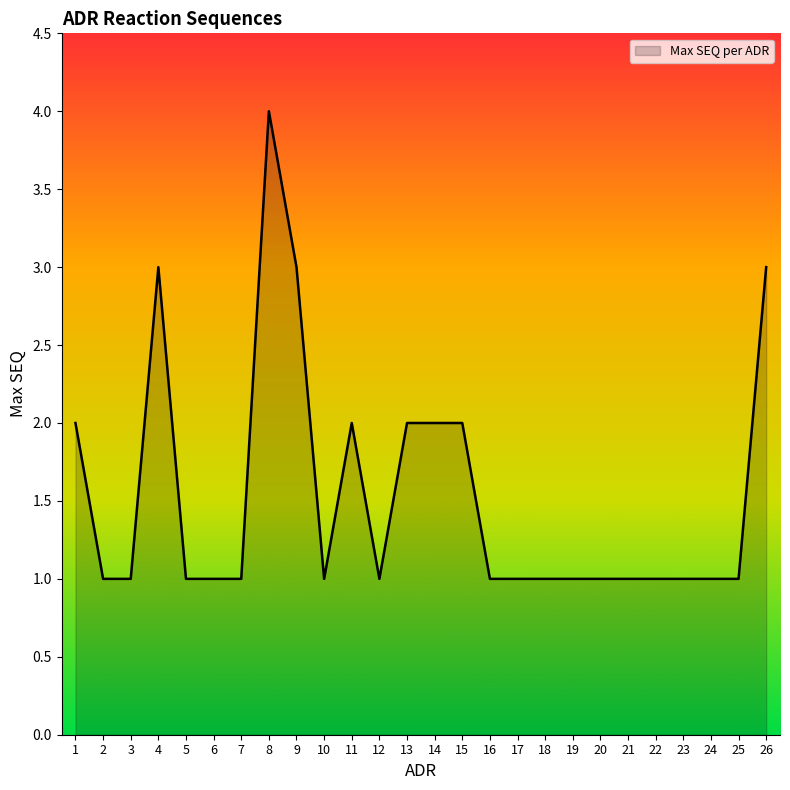

Reading right to left, what are all the values shown in this chart?

3	1	1	1	1	1	1	1	1	1	1	2	2	2	1	2	1	3	4	1	1	1	3	1	1	2